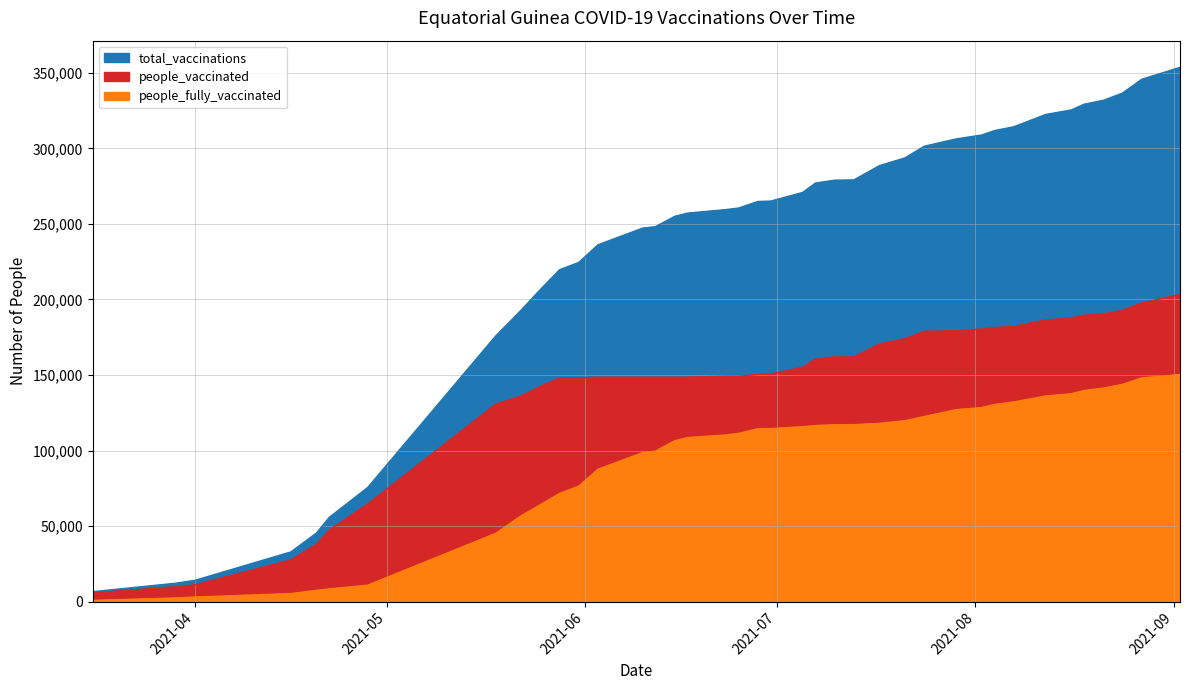

The value of total_vaccinations at 2021-04-16 is 48339. True or false?

False